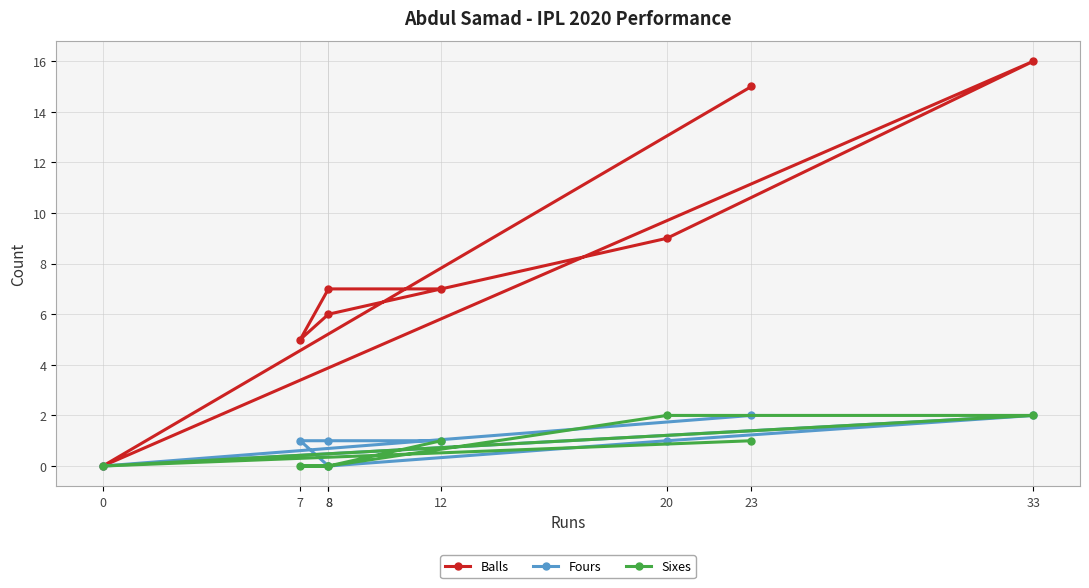

True or false: Sixes and Balls intersect in this chart.

False